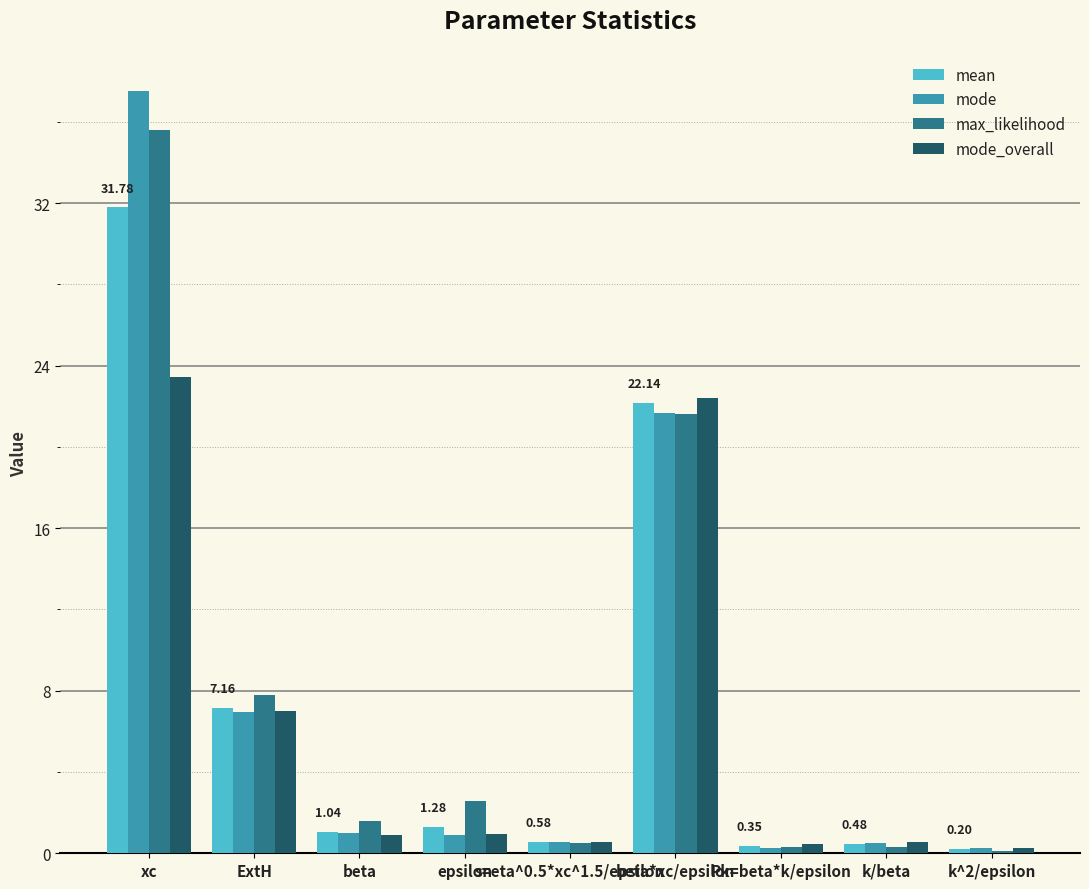

What is the sum of all mode_overall values?

56.6